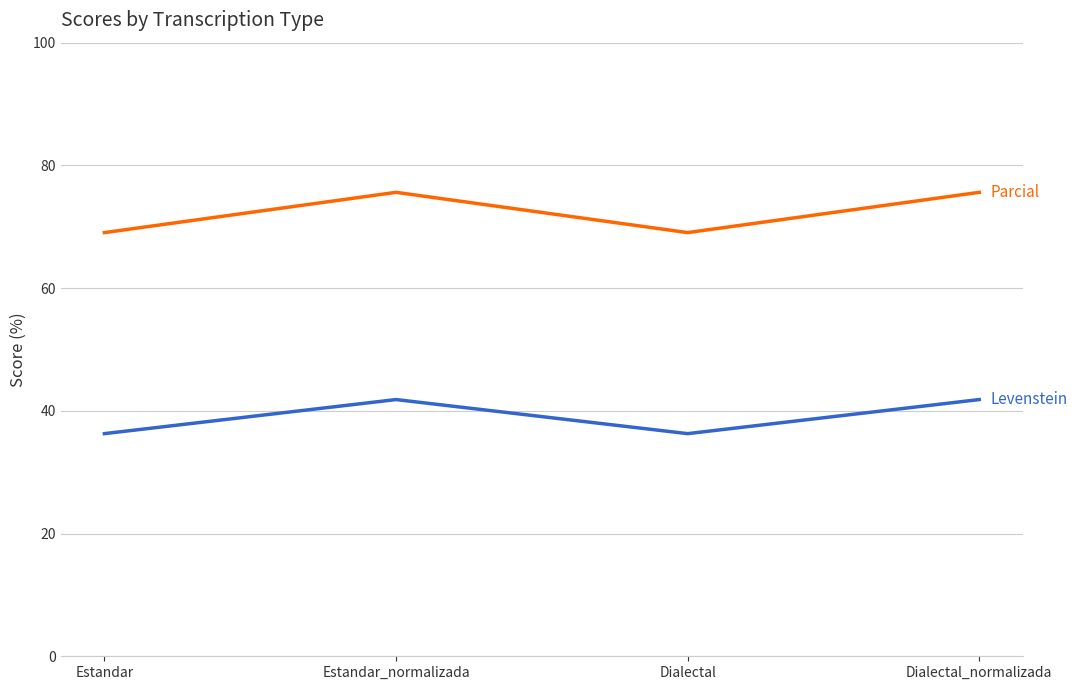

What is the greatest value displayed?

75.6